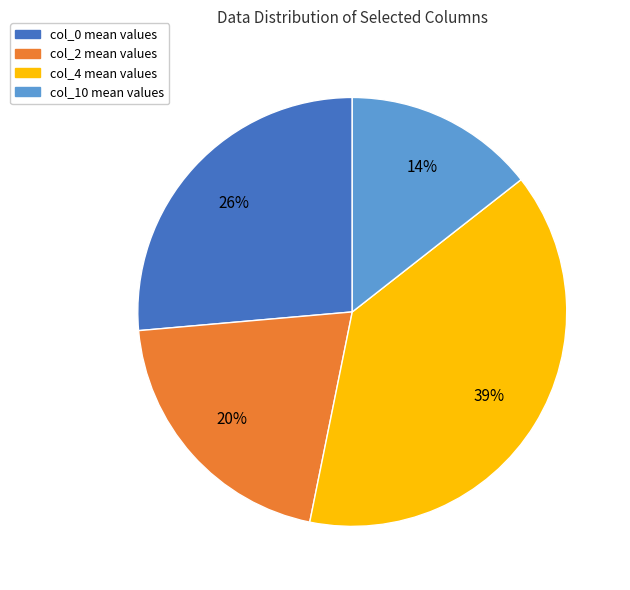

Which category has the biggest portion of the pie?

col_4